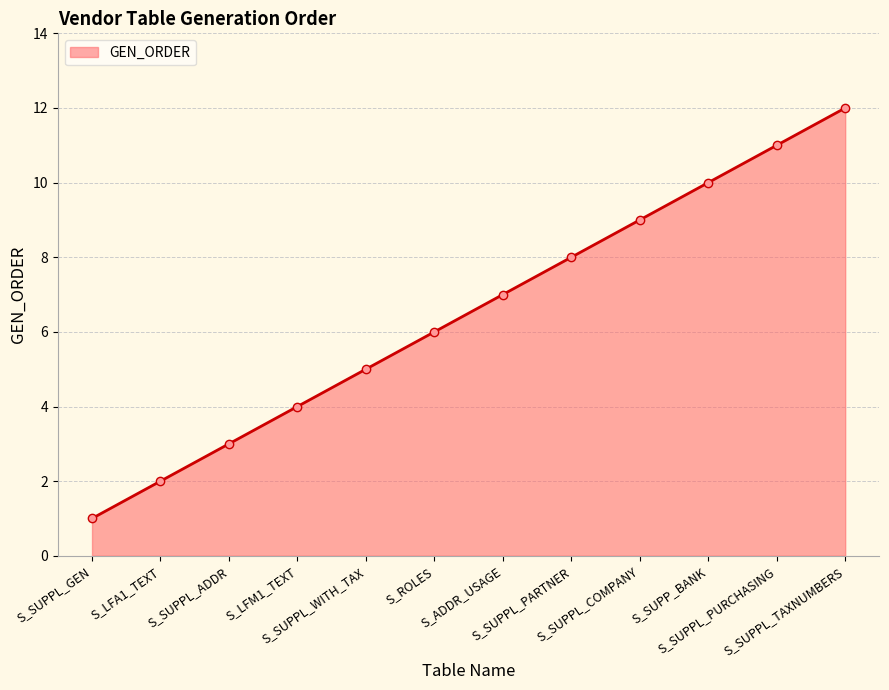

Rank the categories by value from lowest to highest.

S_SUPPL_GEN, S_LFA1_TEXT, S_SUPPL_ADDR, S_LFM1_TEXT, S_SUPPL_WITH_TAX, S_ROLES, S_ADDR_USAGE, S_SUPPL_PARTNER, S_SUPPL_COMPANY, S_SUPP_BANK, S_SUPPL_PURCHASING, S_SUPPL_TAXNUMBERS